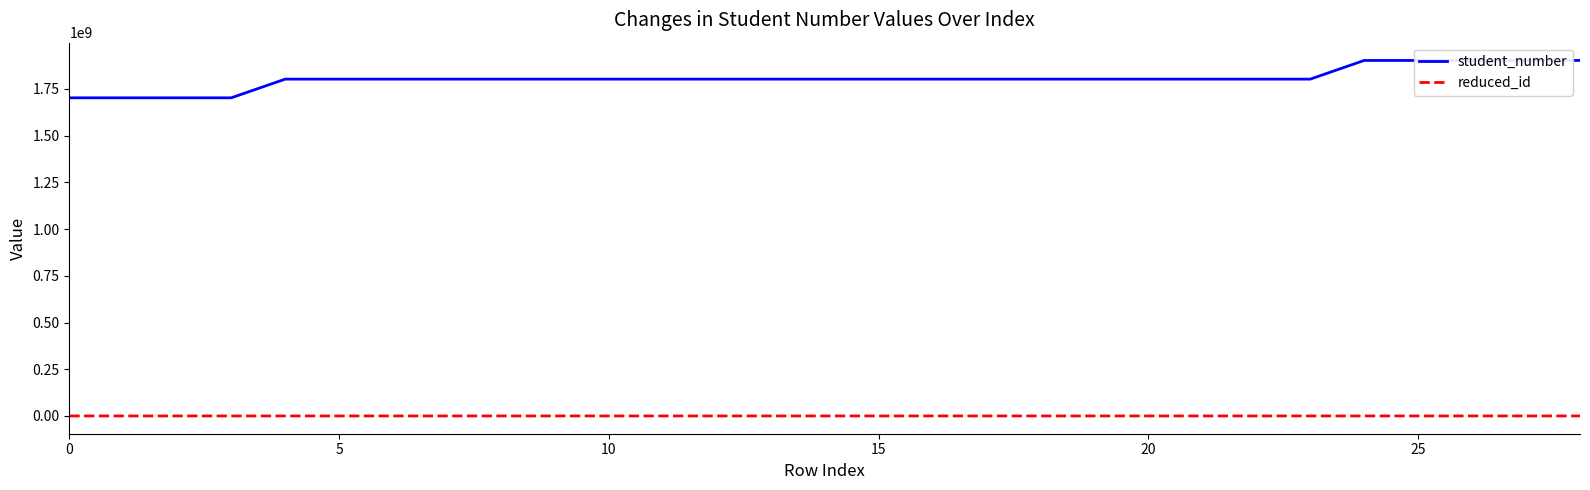

True or false: reduced_id and student_number intersect in this chart.

False